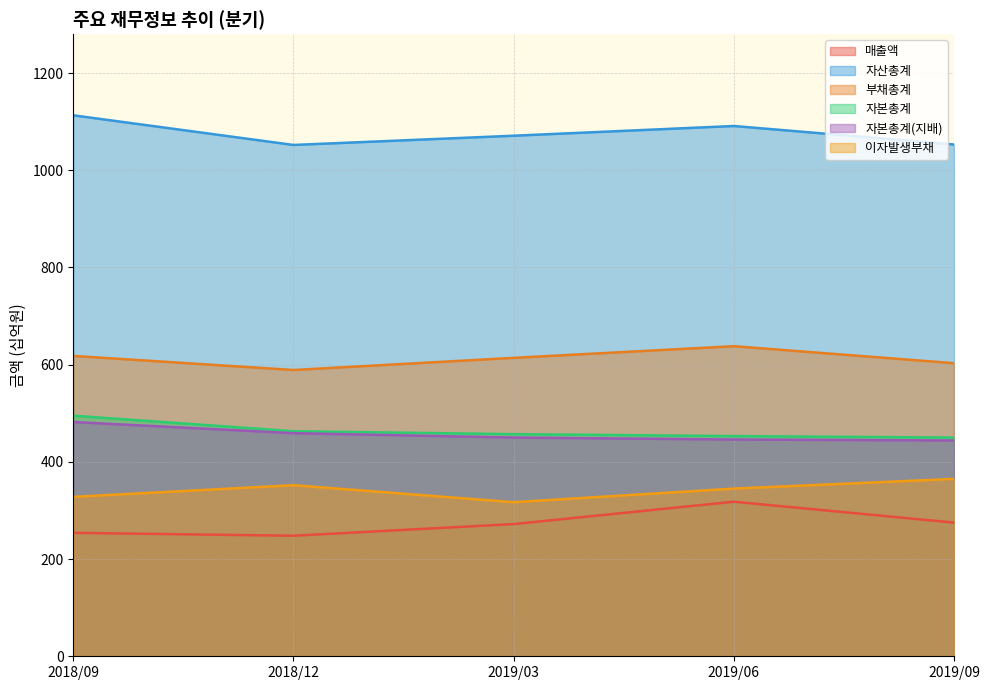

The 자본총계(지배) series shows 459 at 2018/12. True or false?

True